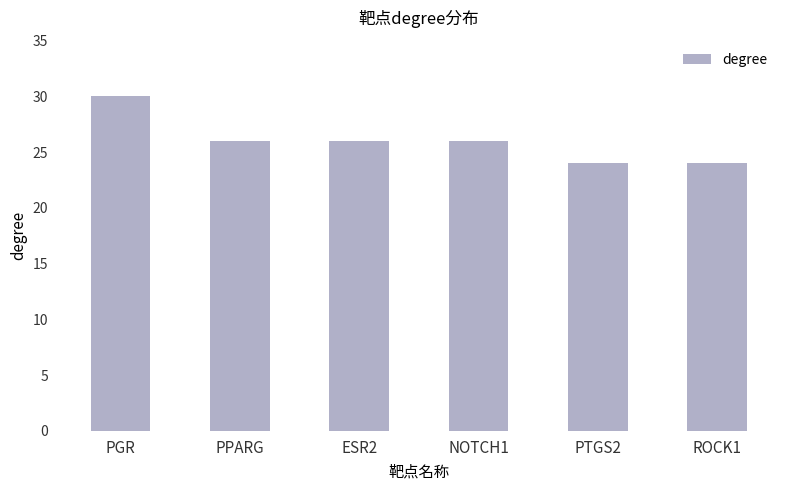

What position from the right is PPARG?

5